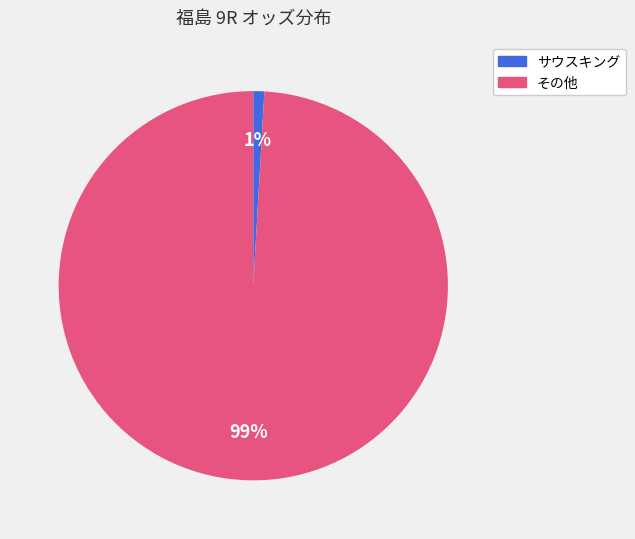

Count the number of slices in the pie.

2